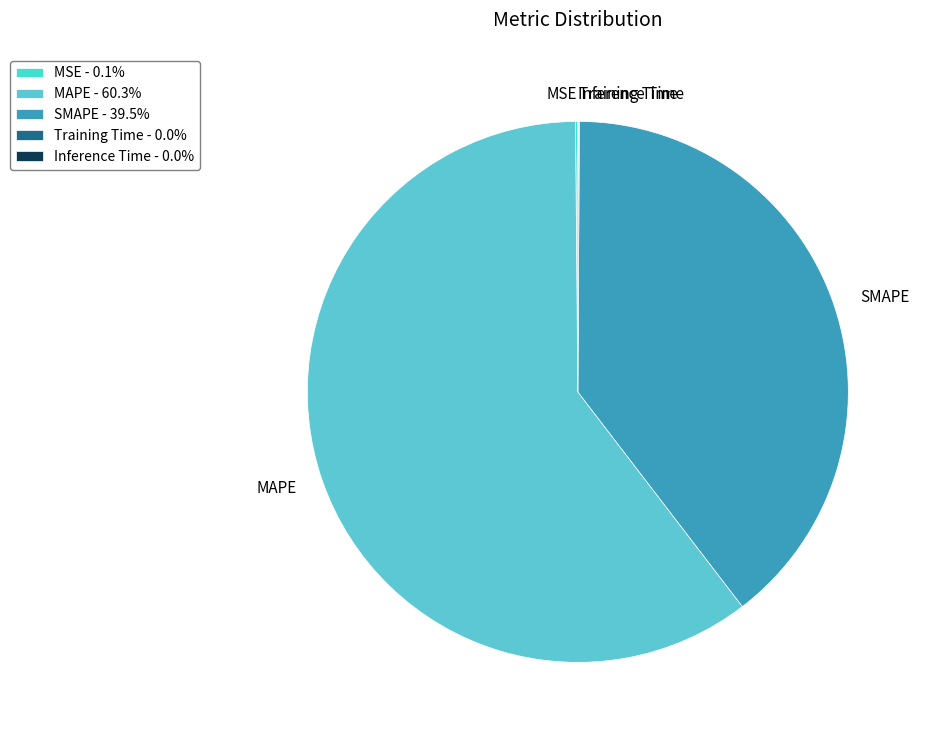

Is there any slice that represents more than half of the pie?

Yes